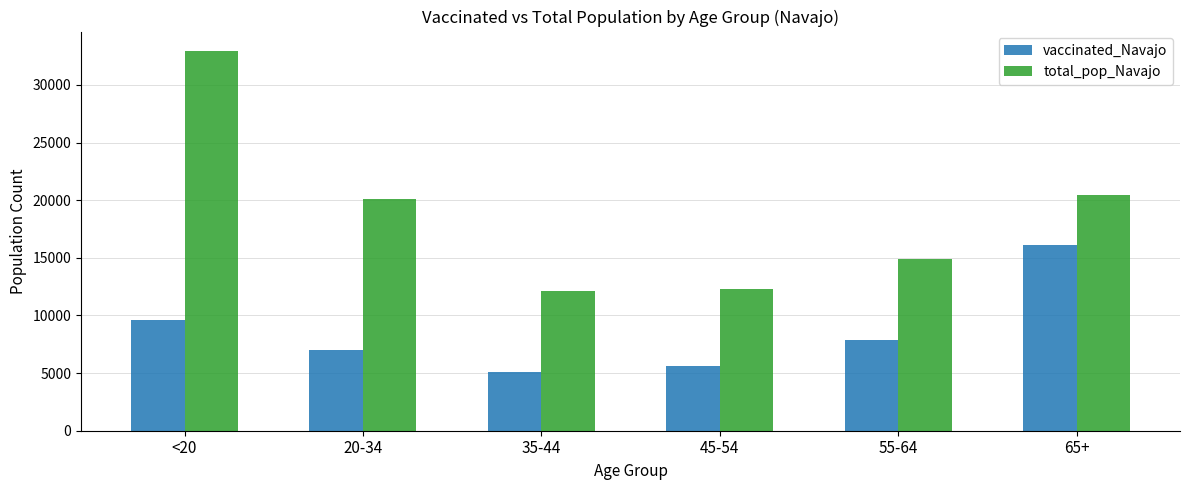

What is the lowest value of the total_pop_Navajo series?

12107